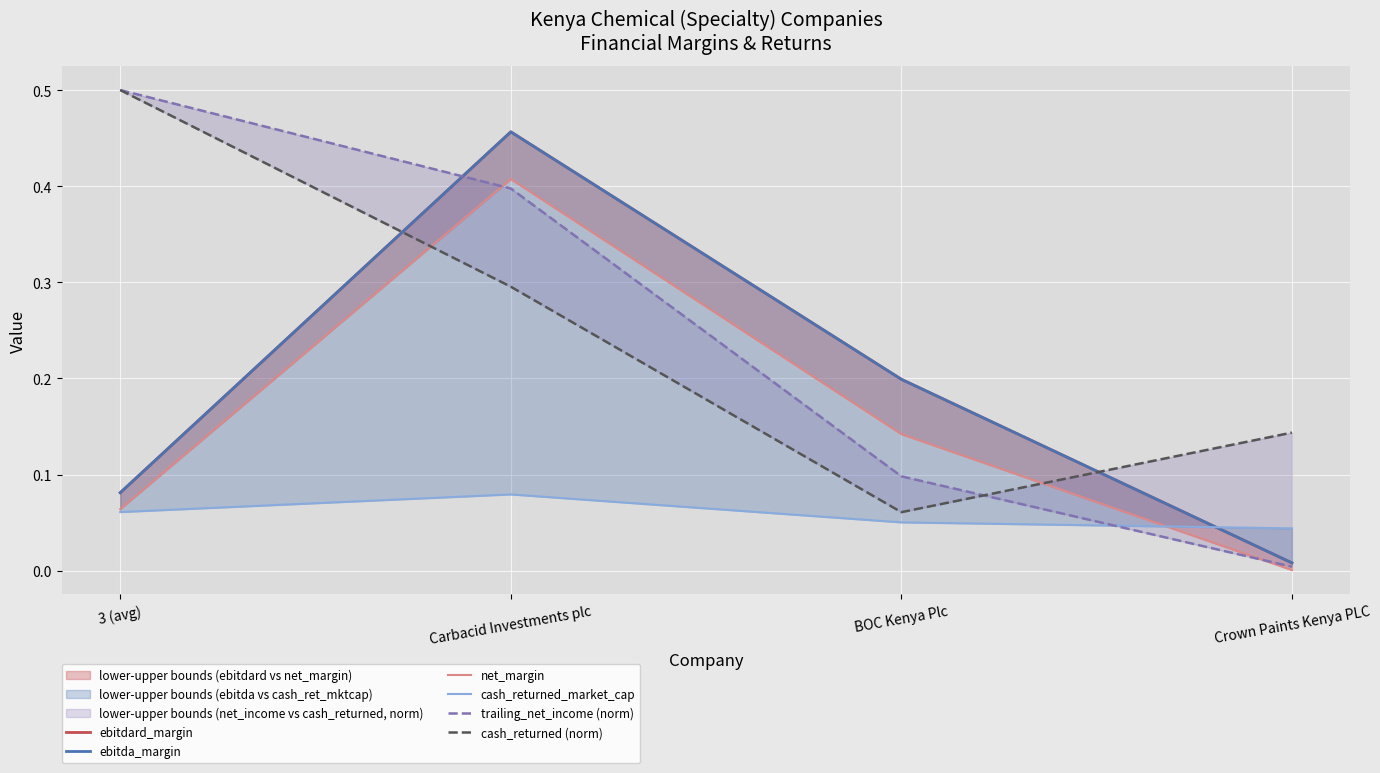

Reading left to right, list all the values displayed in this chart.

ebitdard_margin: 3 (avg)=0.1	Carbacid Investments plc=0.5	BOC Kenya Plc=0.2	Crown Paints Kenya PLC=0.0
ebitda_margin: 3 (avg)=0.1	Carbacid Investments plc=0.5	BOC Kenya Plc=0.2	Crown Paints Kenya PLC=0.0
net_margin: 3 (avg)=0.1	Carbacid Investments plc=0.4	BOC Kenya Plc=0.1	Crown Paints Kenya PLC=0.0
cash_returned_market_cap: 3 (avg)=0.1	Carbacid Investments plc=0.1	BOC Kenya Plc=0.1	Crown Paints Kenya PLC=0.0
trailing_net_income (norm): 3 (avg)=0.5	Carbacid Investments plc=0.4	BOC Kenya Plc=0.1	Crown Paints Kenya PLC=0.0
cash_returned (norm): 3 (avg)=0.5	Carbacid Investments plc=0.3	BOC Kenya Plc=0.1	Crown Paints Kenya PLC=0.1